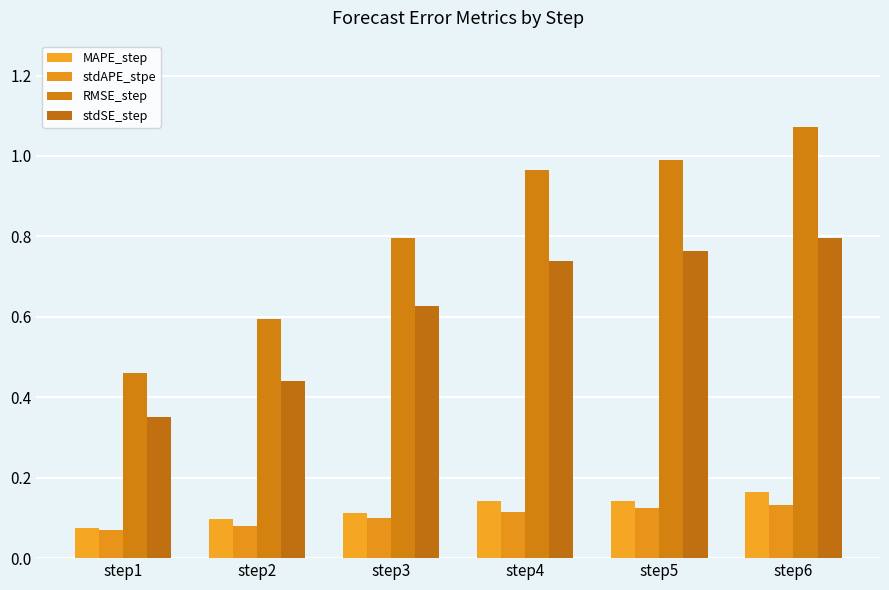

At which label is MAPE_step closest to 0?

step1